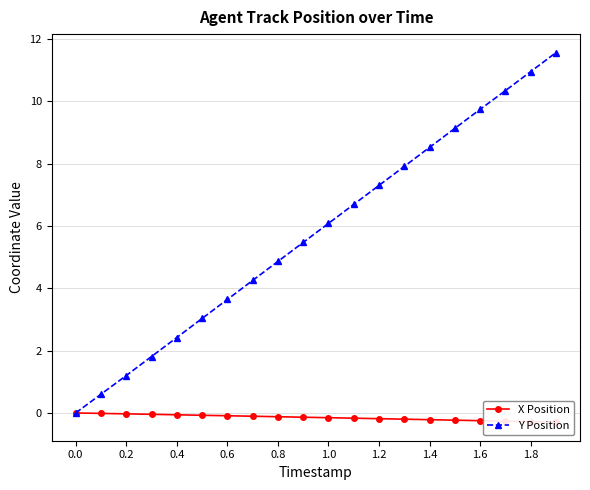

Which series has the widest spread of values?

Y Position